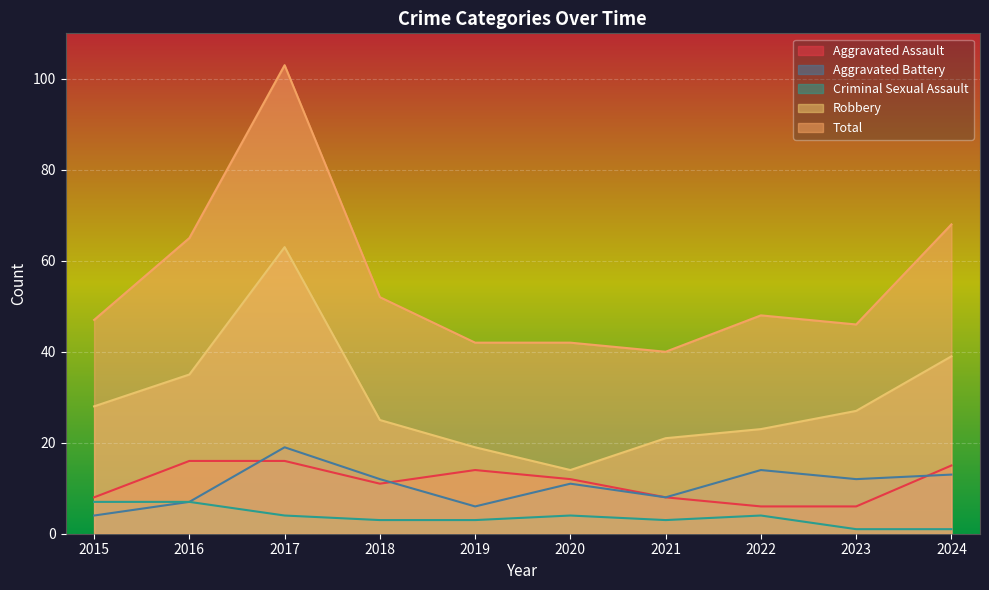

Is it true that Total equals 68 at 2020?

False